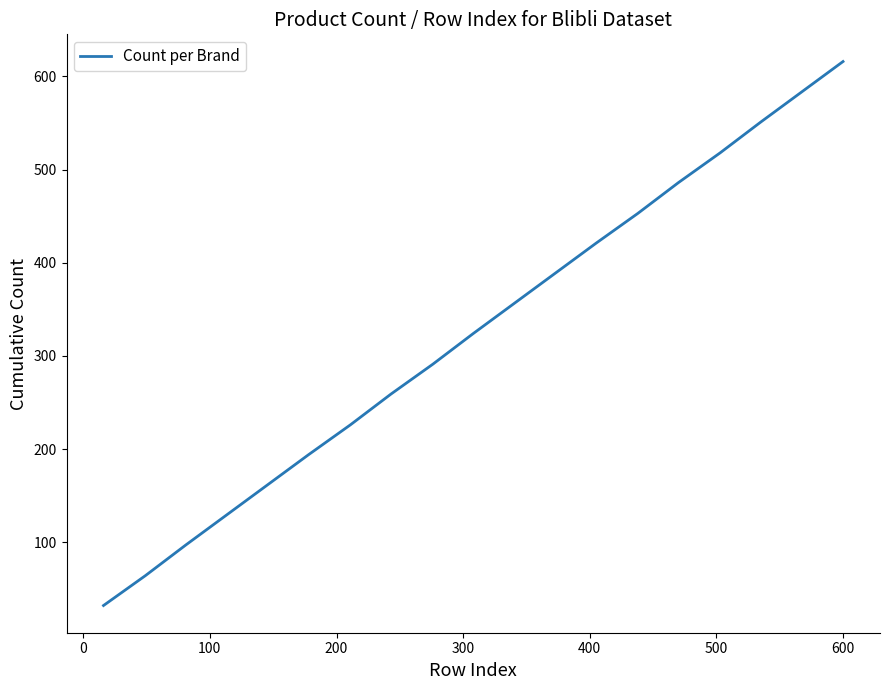

What is the maximum value shown in the chart?

616